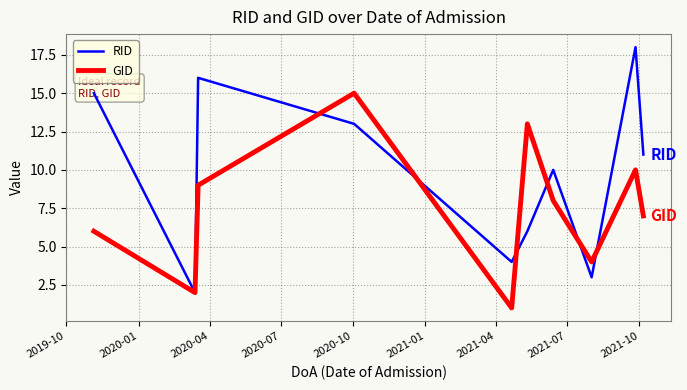

What are all the series names shown in the legend?

RID, GID